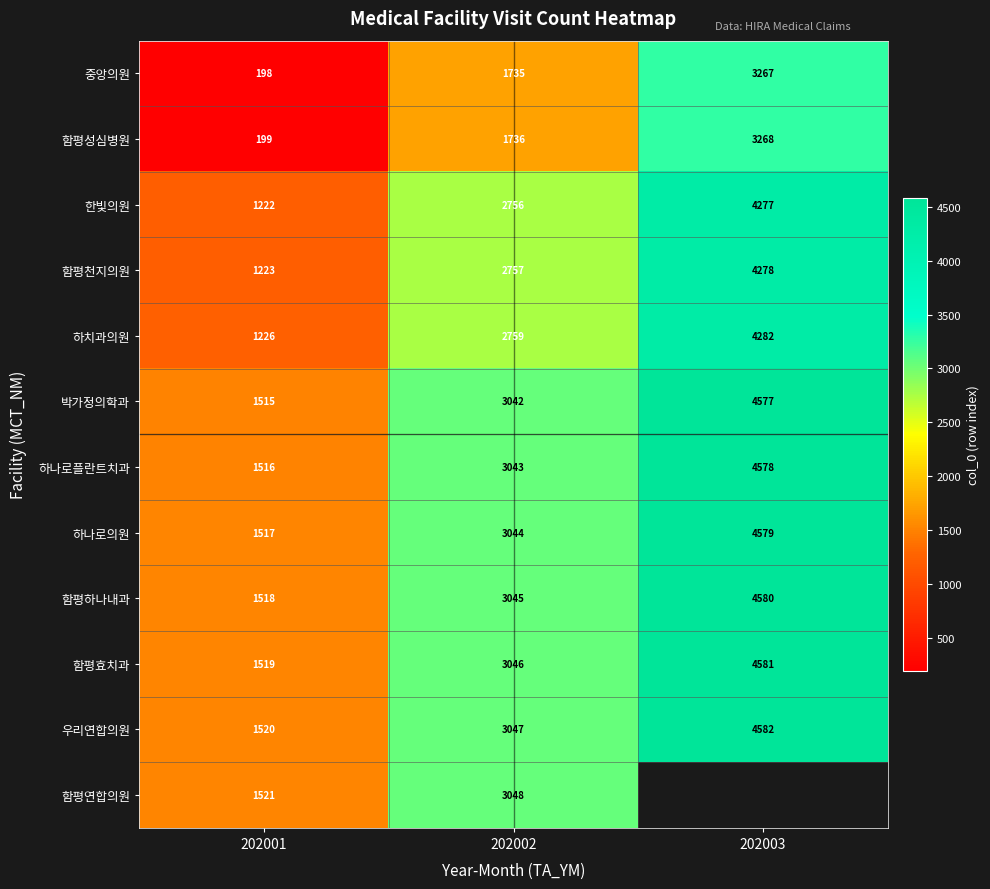

Rank the series at 202001 from lowest to highest value.

중앙의원, 함평성심병원, 한빛의원, 함평천지의원, 하치과의원, 박가정의학과, 하나로플란트치과, 하나로의원, 함평하나내과, 함평효치과, 우리연합의원, 함평연합의원